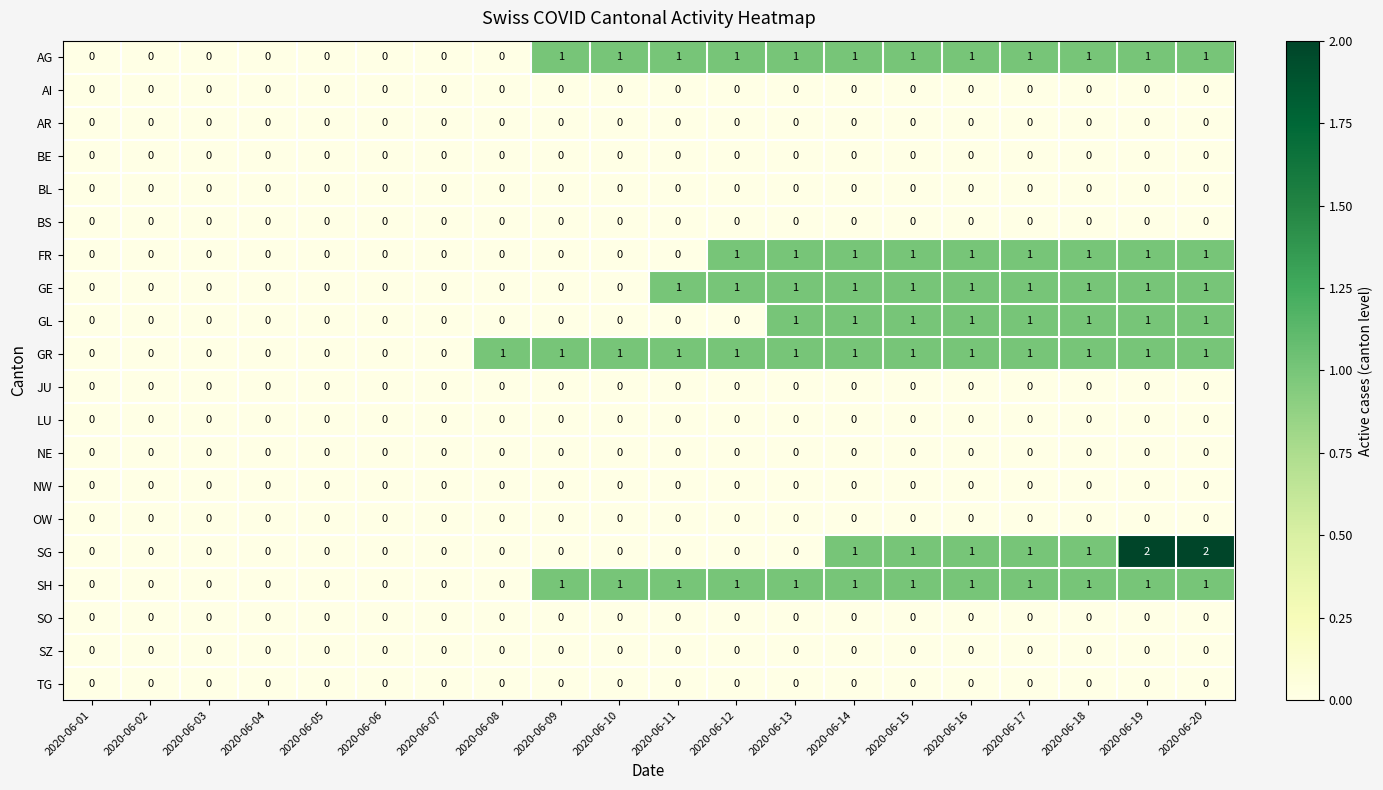

Which series has the largest range (max minus min)?

SG